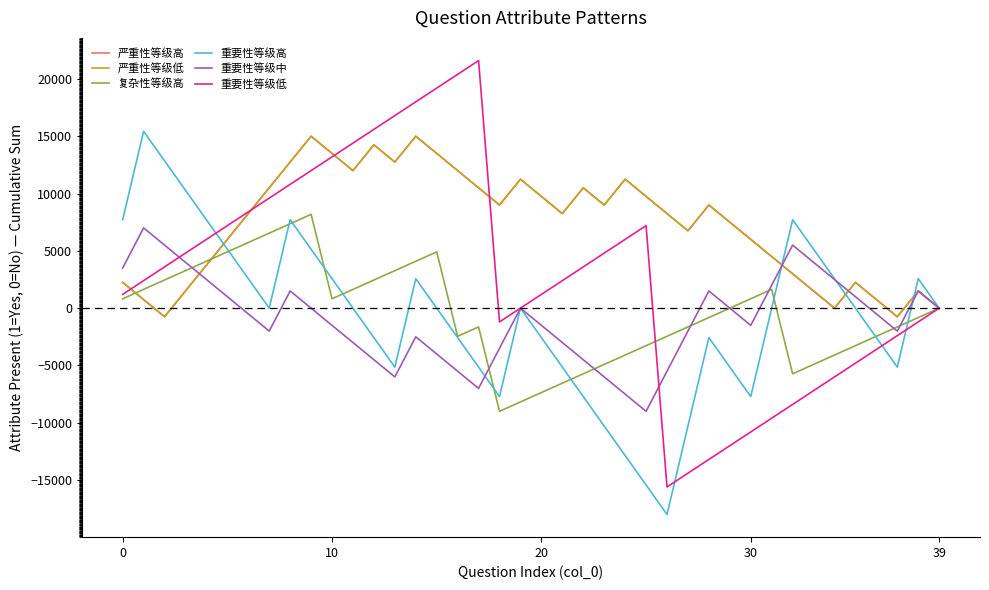

Reading right to left, transcribe all the data shown in this chart.

严重性等级高: 0.0	1500.0	-750.0	750.0	2250.0	0.0	1500.0	3000.0	4500.0	6000.0	7500.0	9000.0	6750.0	8250.0	9750.0	11250.0	9000.0	10500.0	8250.0	9750.0	11250.0	9000.0	10500.0	12000.0	13500.0	15000.0	12750.0	14250.0	12000.0	13500.0	15000.0	12750.0	10500.0	8250.0	6000.0	3750.0	1500.0	-750.0	750.0	2250.0
严重性等级低: 0.0	1500.0	-750.0	750.0	2250.0	0.0	1500.0	3000.0	4500.0	6000.0	7500.0	9000.0	6750.0	8250.0	9750.0	11250.0	9000.0	10500.0	8250.0	9750.0	11250.0	9000.0	10500.0	12000.0	13500.0	15000.0	12750.0	14250.0	12000.0	13500.0	15000.0	12750.0	10500.0	8250.0	6000.0	3750.0	1500.0	-750.0	750.0	2250.0
复杂性等级高: -0.0	-818.2	-1636.4	-2454.5	-3272.7	-4090.9	-4909.1	-5727.3	1636.4	818.2	-0.0	-818.2	-1636.4	-2454.5	-3272.7	-4090.9	-4909.1	-5727.3	-6545.5	-7363.6	-8181.8	-9000.0	-1636.4	-2454.5	4909.1	4090.9	3272.7	2454.5	1636.4	818.2	8181.8	7363.6	6545.5	5727.3	4909.1	4090.9	3272.7	2454.5	1636.4	818.2
重要性等级高: 0.0	2571.4	-5142.9	-2571.4	0.0	2571.4	5142.9	7714.3	0.0	-7714.3	-5142.9	-2571.4	-10285.7	-18000.0	-15428.6	-12857.1	-10285.7	-7714.3	-5142.9	-2571.4	0.0	-7714.3	-5142.9	-2571.4	0.0	2571.4	-5142.9	-2571.4	0.0	2571.4	5142.9	7714.3	0.0	2571.4	5142.9	7714.3	10285.7	12857.1	15428.6	7714.3
重要性等级中: -0.0	1500.0	-2000.0	-500.0	1000.0	2500.0	4000.0	5500.0	2000.0	-1500.0	-0.0	1500.0	-2000.0	-5500.0	-9000.0	-7500.0	-6000.0	-4500.0	-3000.0	-1500.0	-0.0	-3500.0	-7000.0	-5500.0	-4000.0	-2500.0	-6000.0	-4500.0	-3000.0	-1500.0	-0.0	1500.0	-2000.0	-500.0	1000.0	2500.0	4000.0	5500.0	7000.0	3500.0
重要性等级低: 0.0	-1200.0	-2400.0	-3600.0	-4800.0	-6000.0	-7200.0	-8400.0	-9600.0	-10800.0	-12000.0	-13200.0	-14400.0	-15600.0	7200.0	6000.0	4800.0	3600.0	2400.0	1200.0	0.0	-1200.0	21600.0	20400.0	19200.0	18000.0	16800.0	15600.0	14400.0	13200.0	12000.0	10800.0	9600.0	8400.0	7200.0	6000.0	4800.0	3600.0	2400.0	1200.0